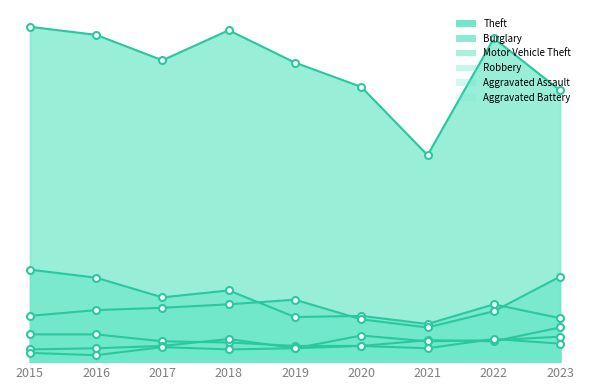

True or false: Robbery and Burglary intersect in this chart.

False